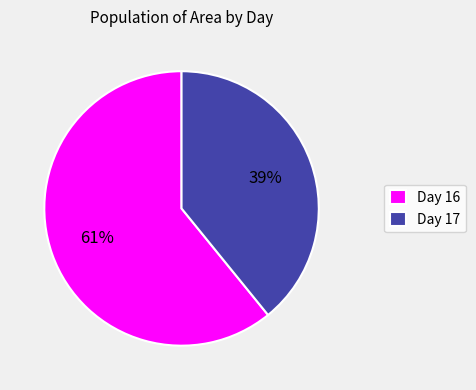

Is there a majority slice in this chart?

Yes